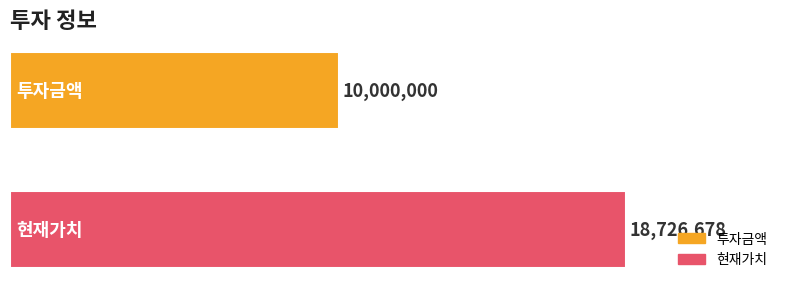

What is the greatest value displayed?

18726677.5